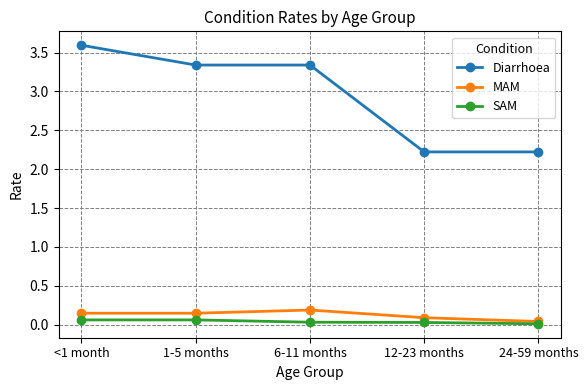

At which label is MAM closest to 0?

24-59 months